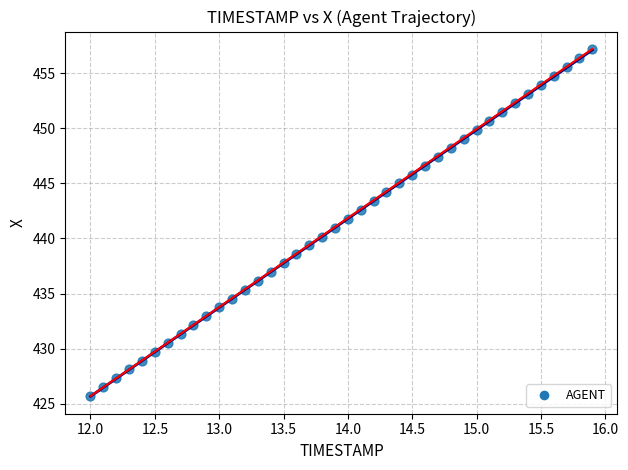

What is the range of X values (max minus min)?

3.9